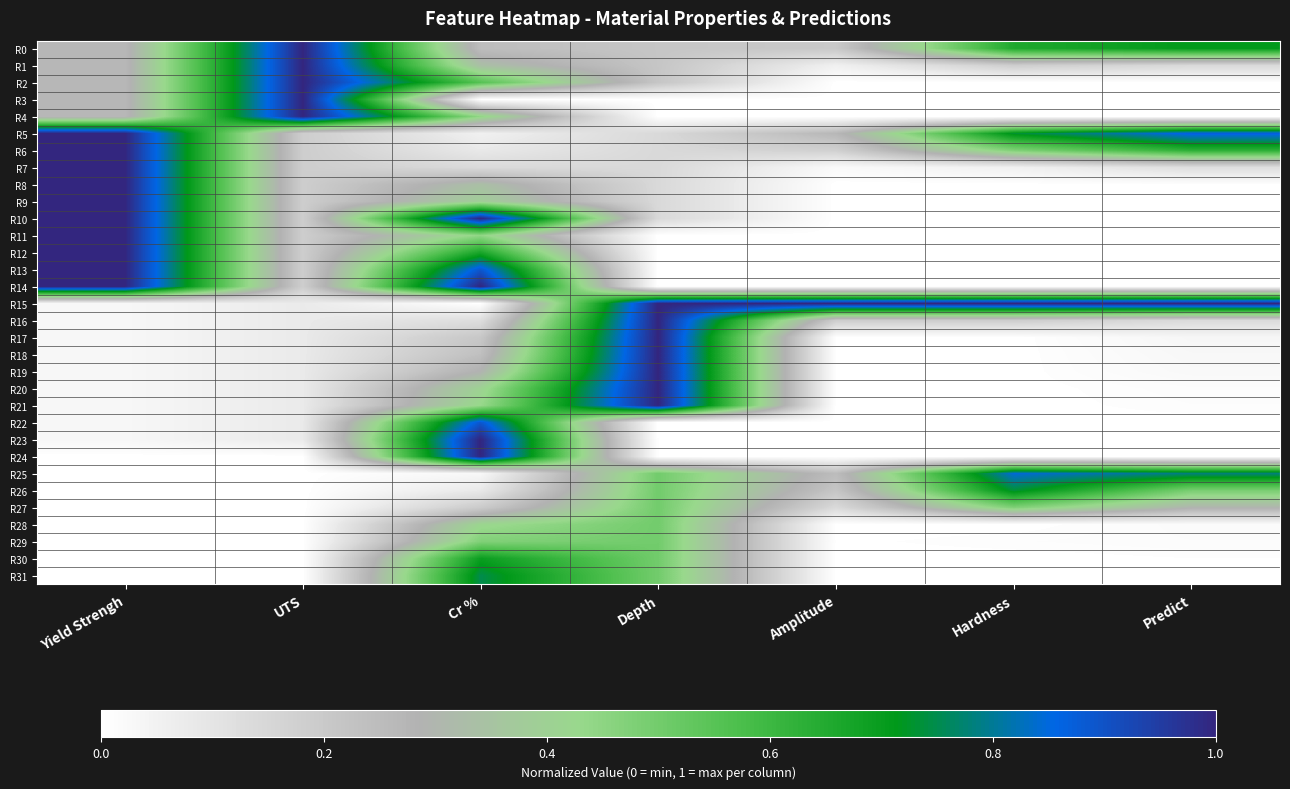

Rank the series by their maximum value, from lowest to highest.

R27, R28, R29, R30, R26, R31, R25, R22, R0, R1, R2, R3, R4, R5, R6, R7, R8, R9, R10, R11, R12, R13, R14, R15, R16, R17, R18, R19, R20, R21, R23, R24